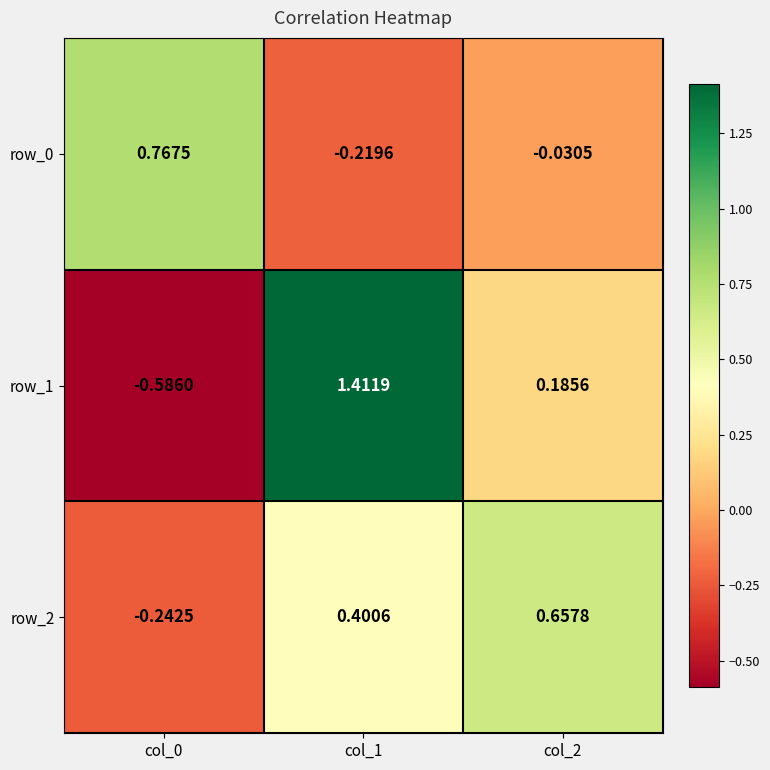

What is the difference between the maximum and minimum values in the row_1 series?

2.0